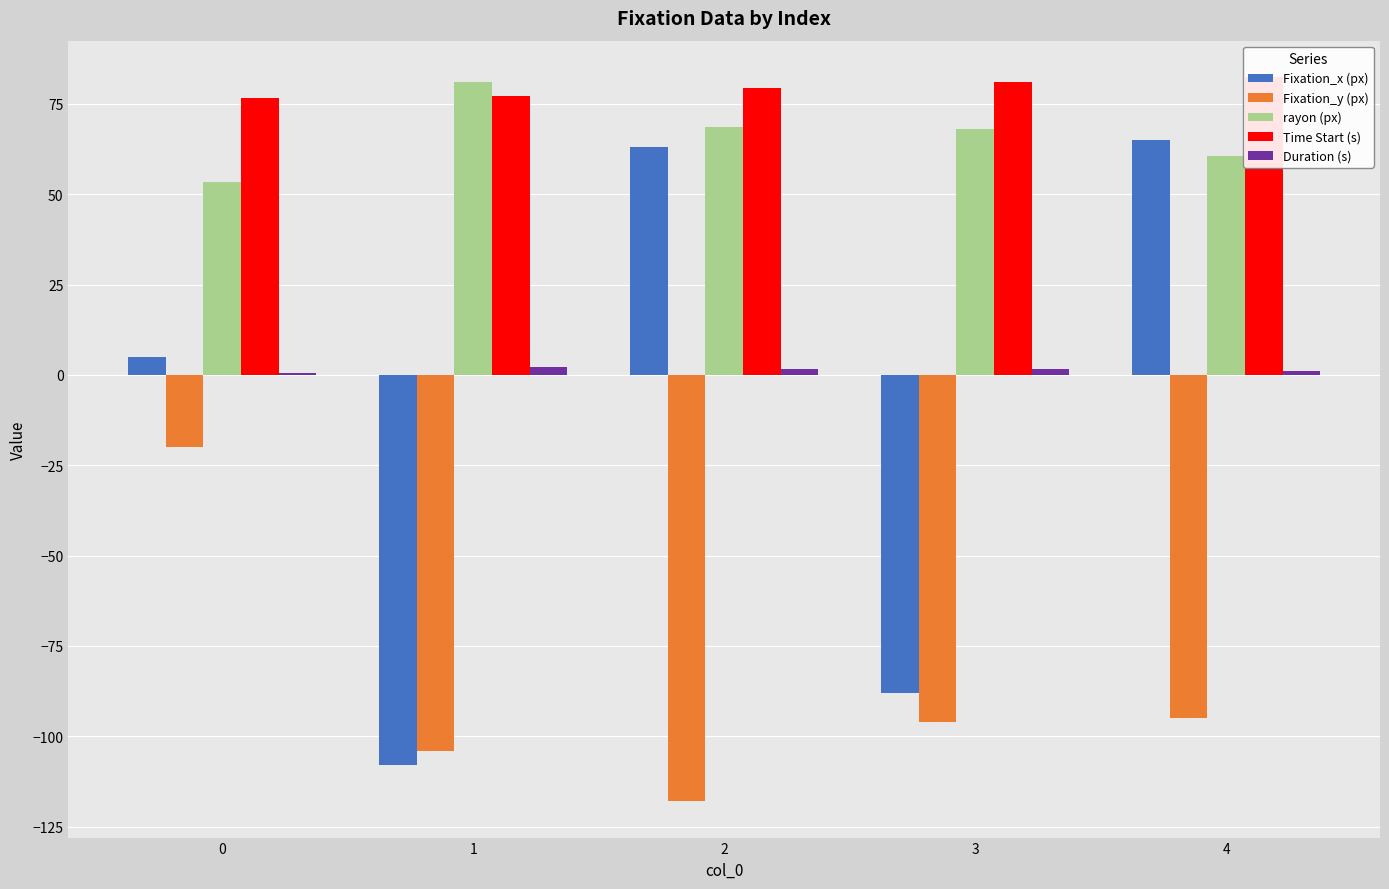

Which series has the largest range (max minus min)?

Fixation_x (px)